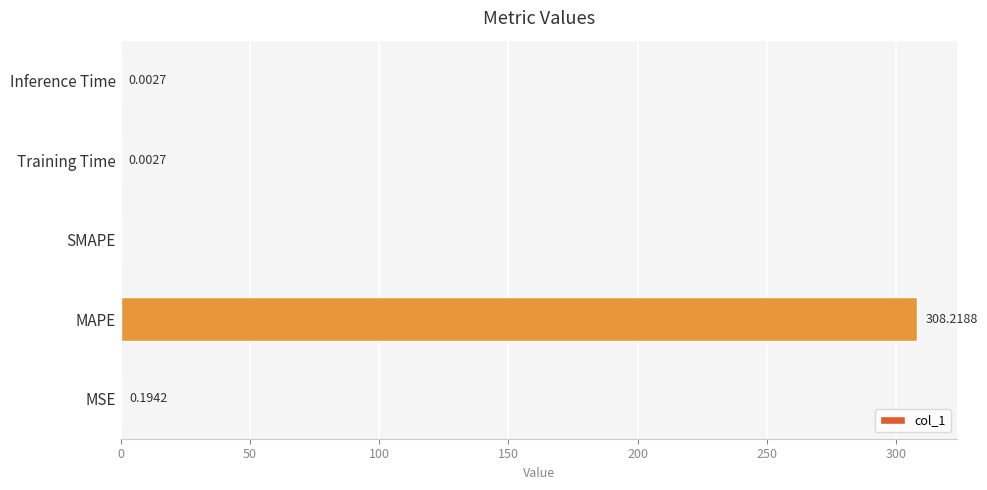

Which has a higher value, SMAPE or MSE?

MSE